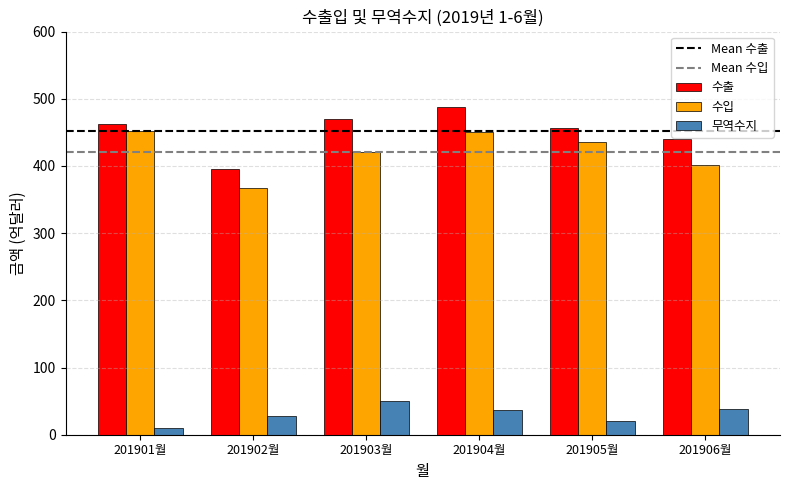

At which category does the chart reach its peak across all series?

201904월